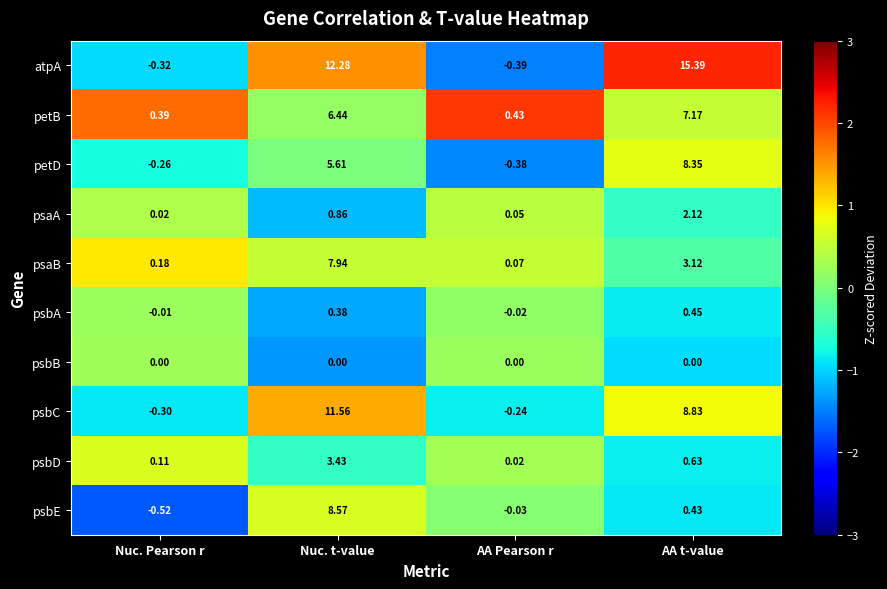

Where is atpA nearest to the value 7?

Nuc. t-value